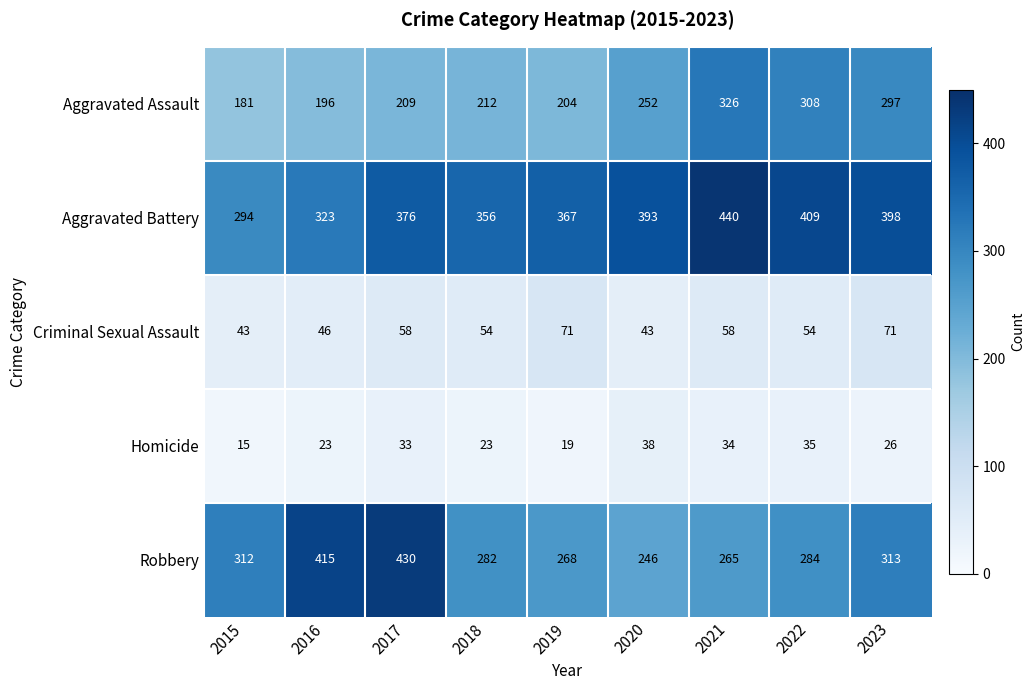

The value of Criminal Sexual Assault at 2017 is 58. True or false?

True